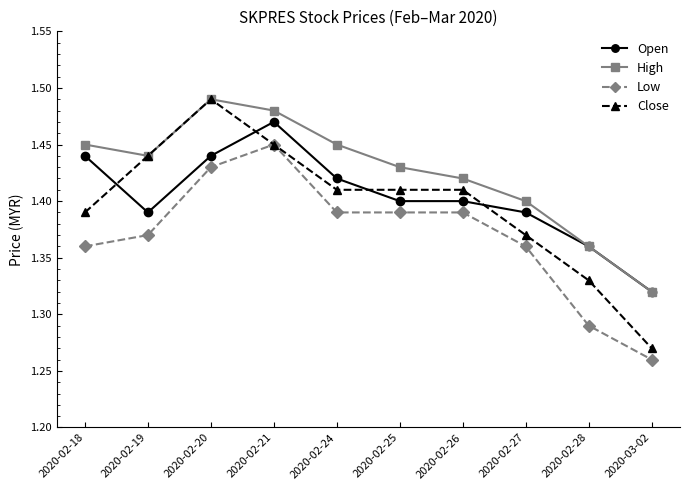

Count the Close values in the range 1 to 2.

10